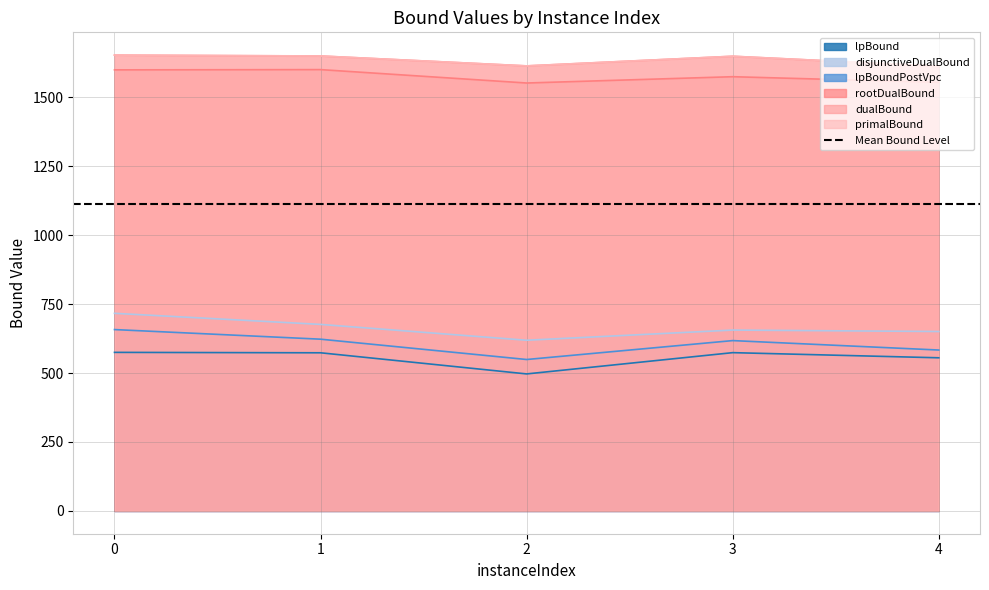

In rootDualBound, how many points are higher than both neighbors (excluding endpoints)?

2